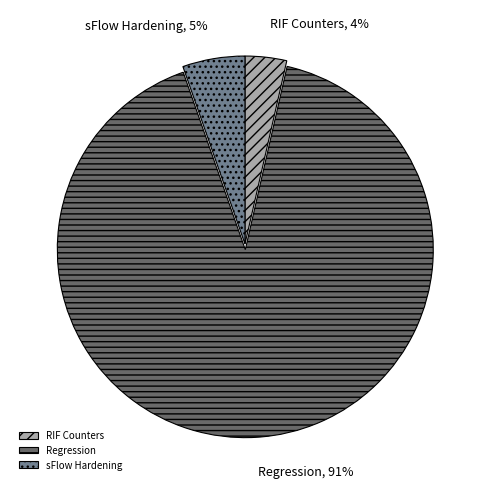

Does any single category account for the majority?

Yes